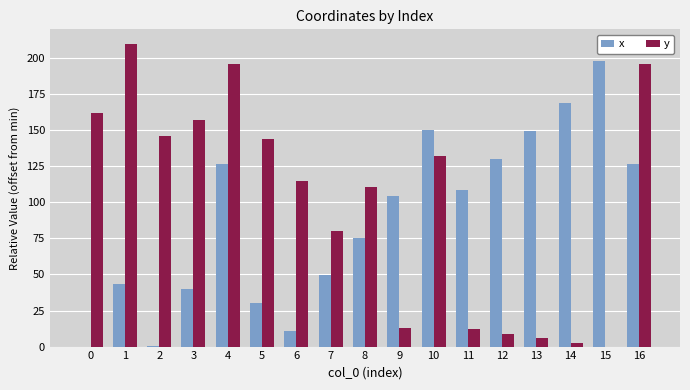

What is the sum of all x values?

1513.6